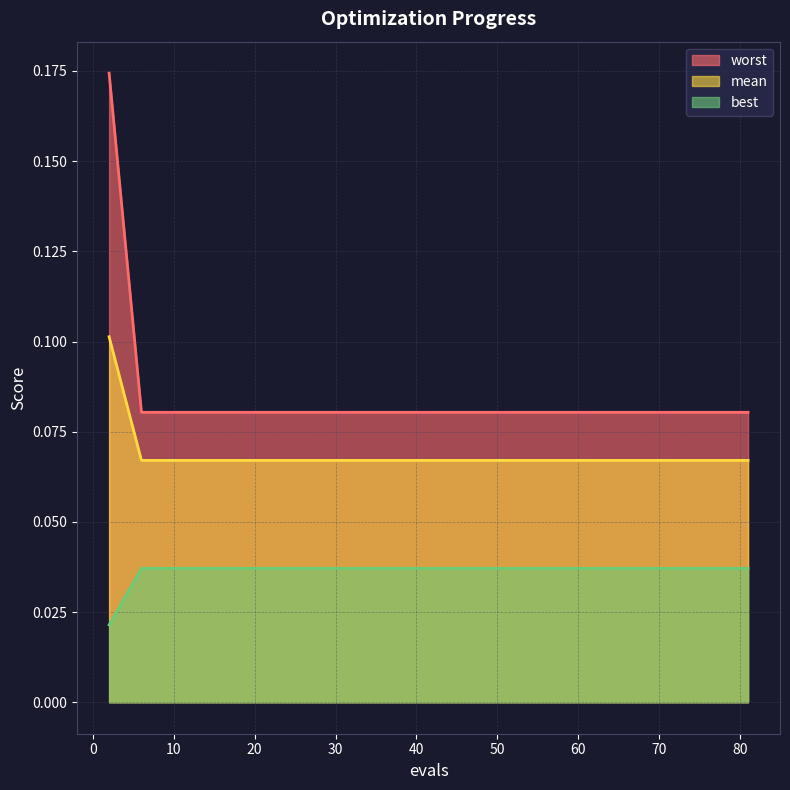

True or false: best and mean cross at least once.

False